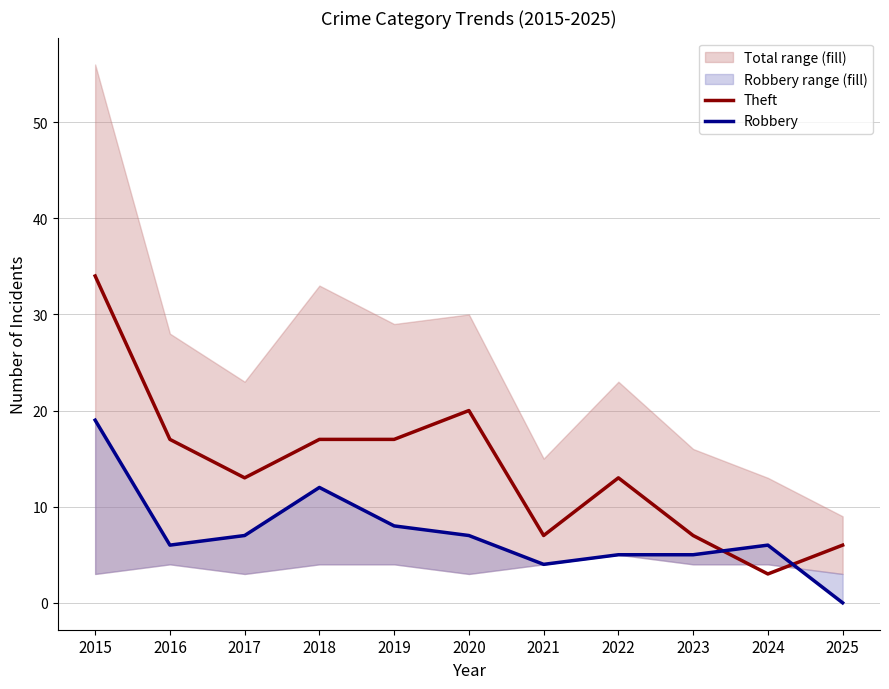

Is this an area chart (filled region under the line)?

No